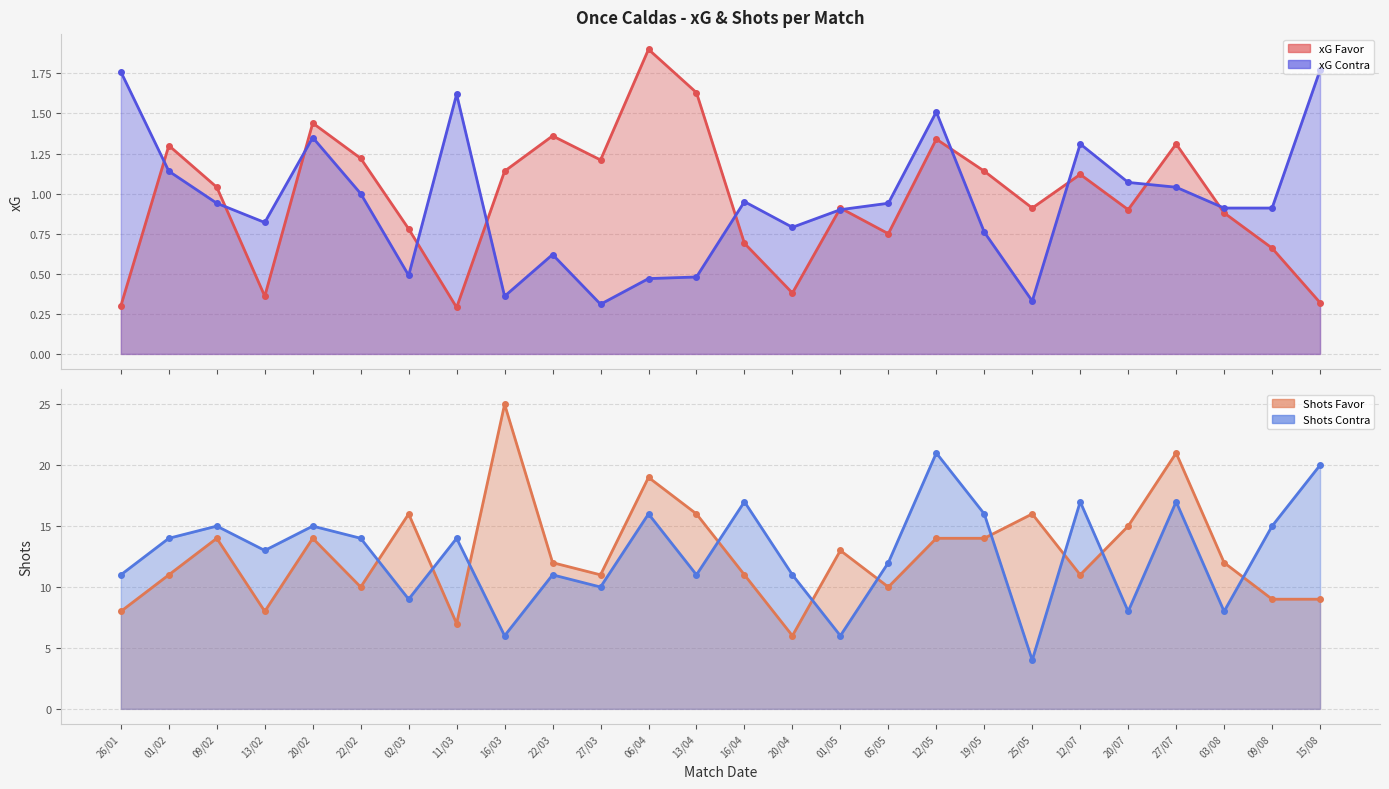

What is the spread (max minus min) of values at 06/04?

1.4